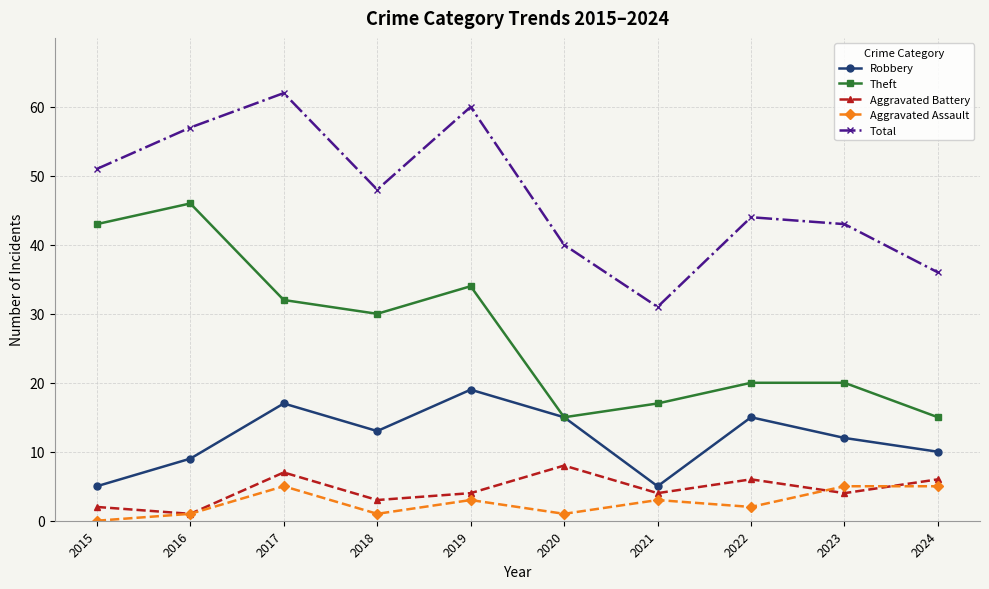

How many lines are shown in the chart?

5